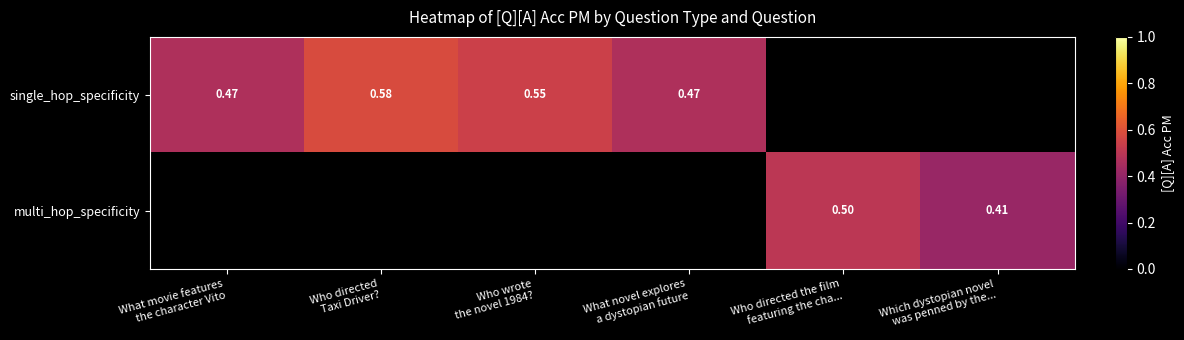

Which series has the widest spread of values?

single_hop_specificity